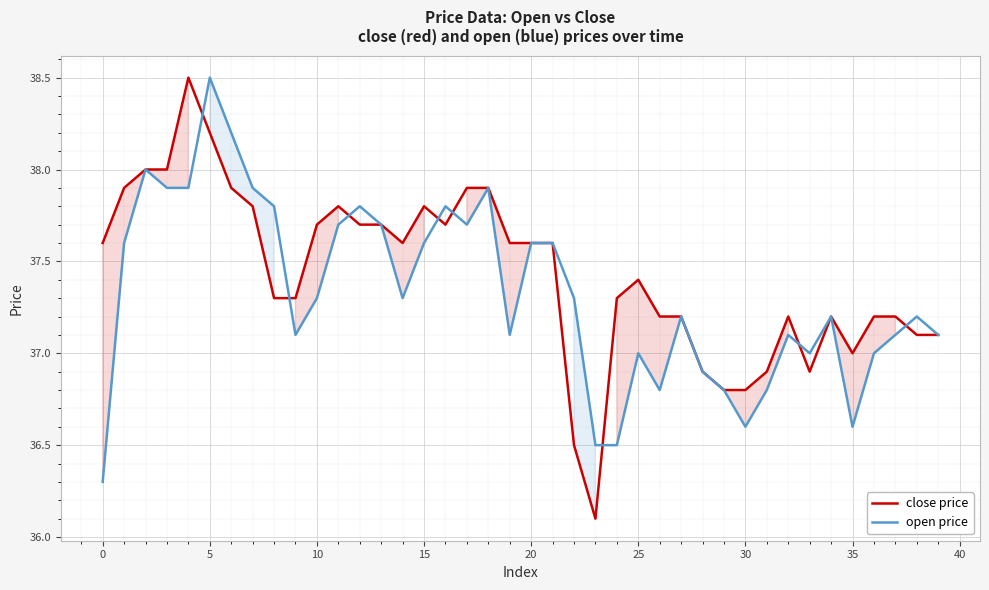

At 26, list the series in order from largest to smallest.

close price, open price